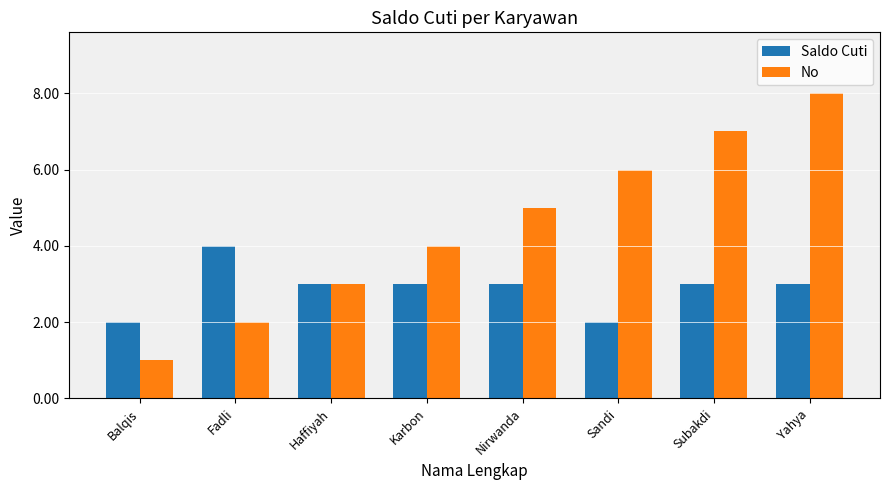

What is the difference between the second highest and minimum values in the No series?

6